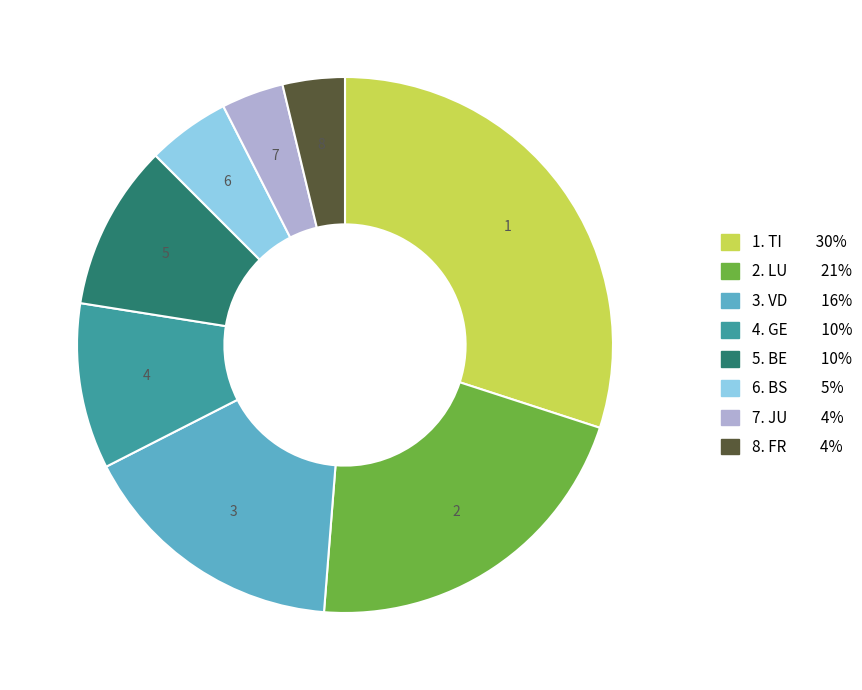

Is there any slice that represents more than half of the pie?

No